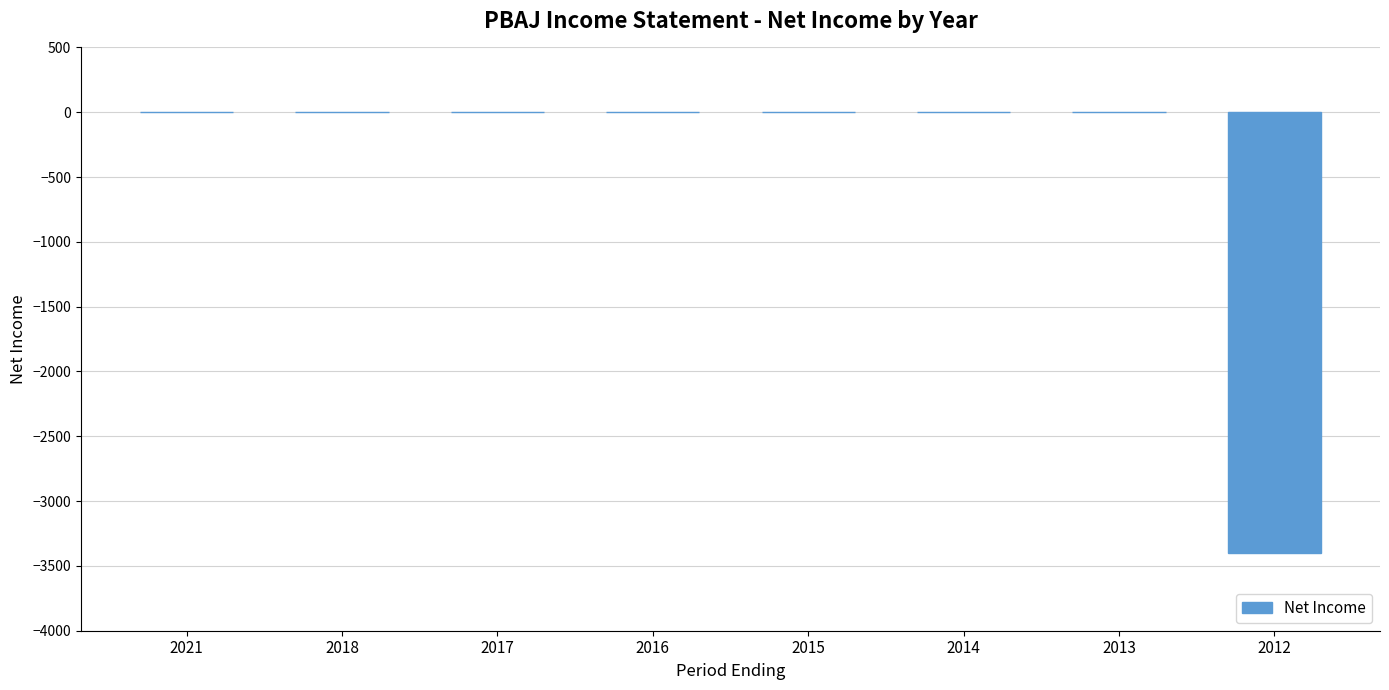

What is the sum of all values?

-3400